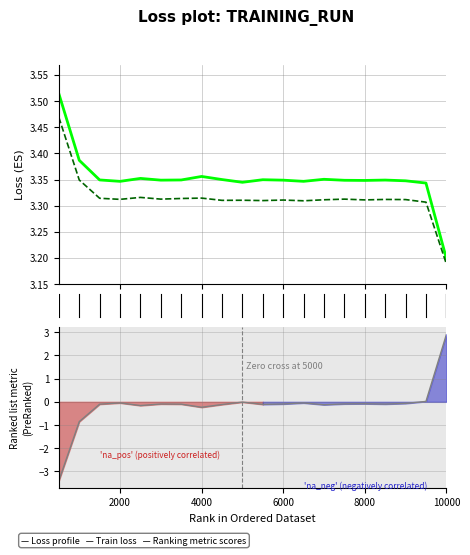

Does the chart have visible grid lines?

Yes